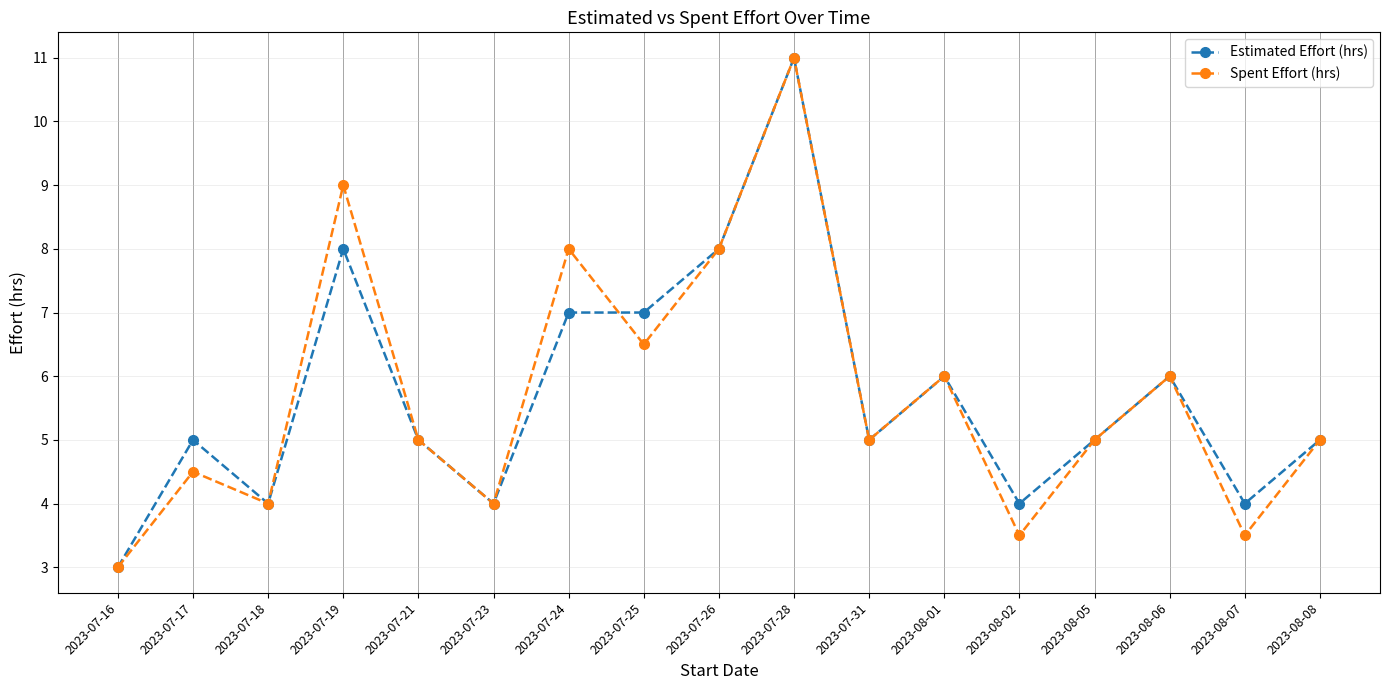

What is the sum of the Spent Effort (hrs) values at 2023-07-16 and 2023-07-17?

7.5